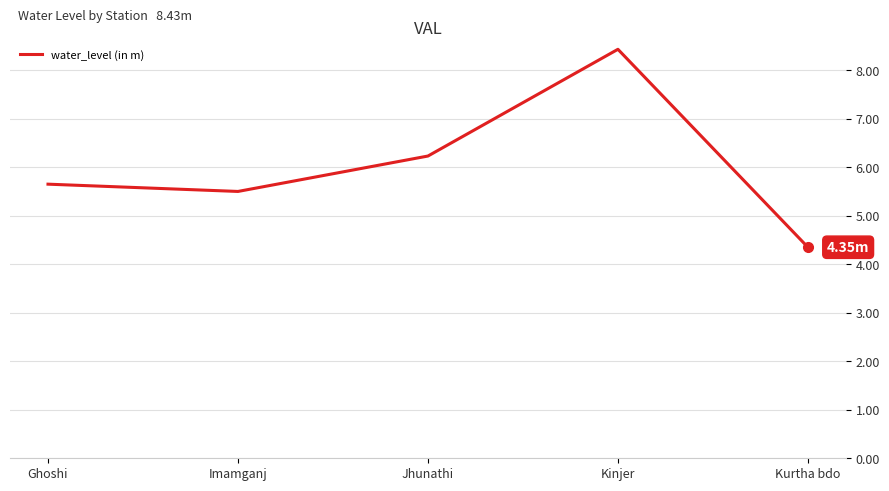

How many values are below 5?

1